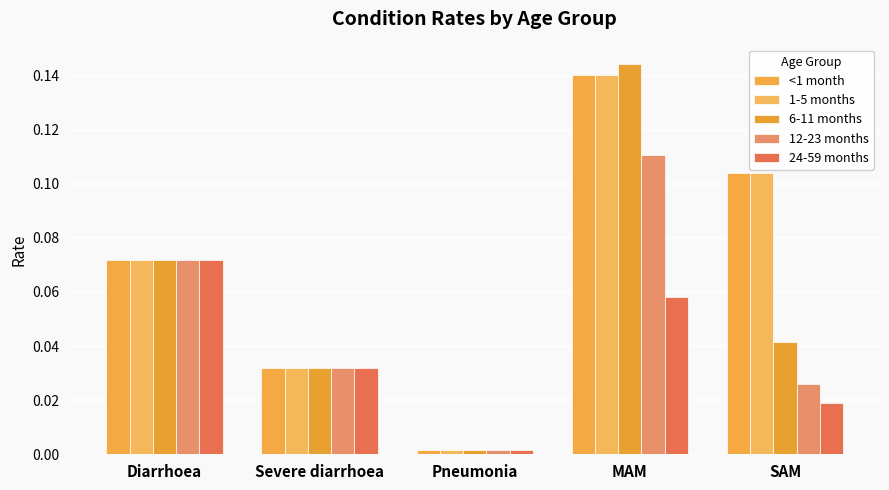

Reading left to right, extract all data points from this chart.

<1 month: 0.1	0.0	0.0	0.1	0.1
1-5 months: 0.1	0.0	0.0	0.1	0.1
6-11 months: 0.1	0.0	0.0	0.1	0.0
12-23 months: 0.1	0.0	0.0	0.1	0.0
24-59 months: 0.1	0.0	0.0	0.1	0.0